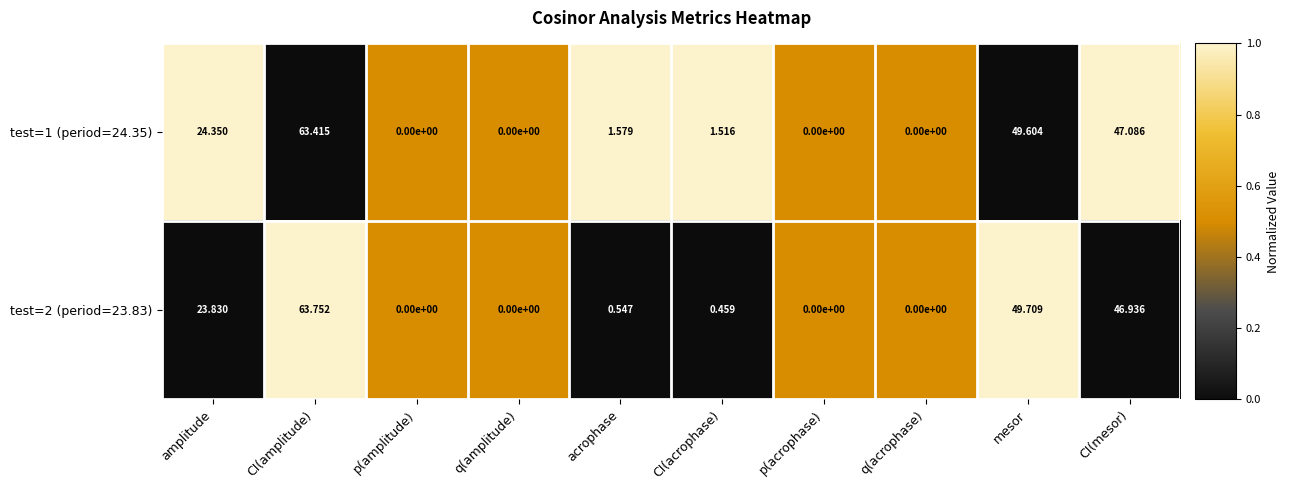

At which category is the sum across all series the highest?

CI(amplitude)